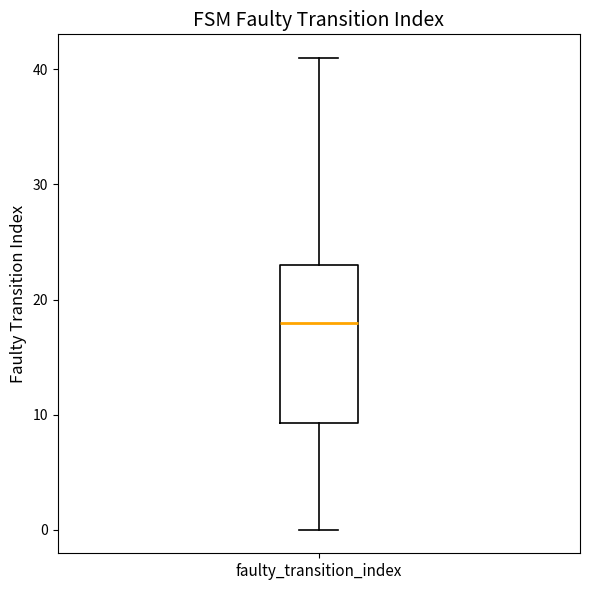

Where does the upper whisker of the box for faulty_transition_index end on the y-axis? The values are not printed on the chart, so give them approximately, as read against the axis.

41